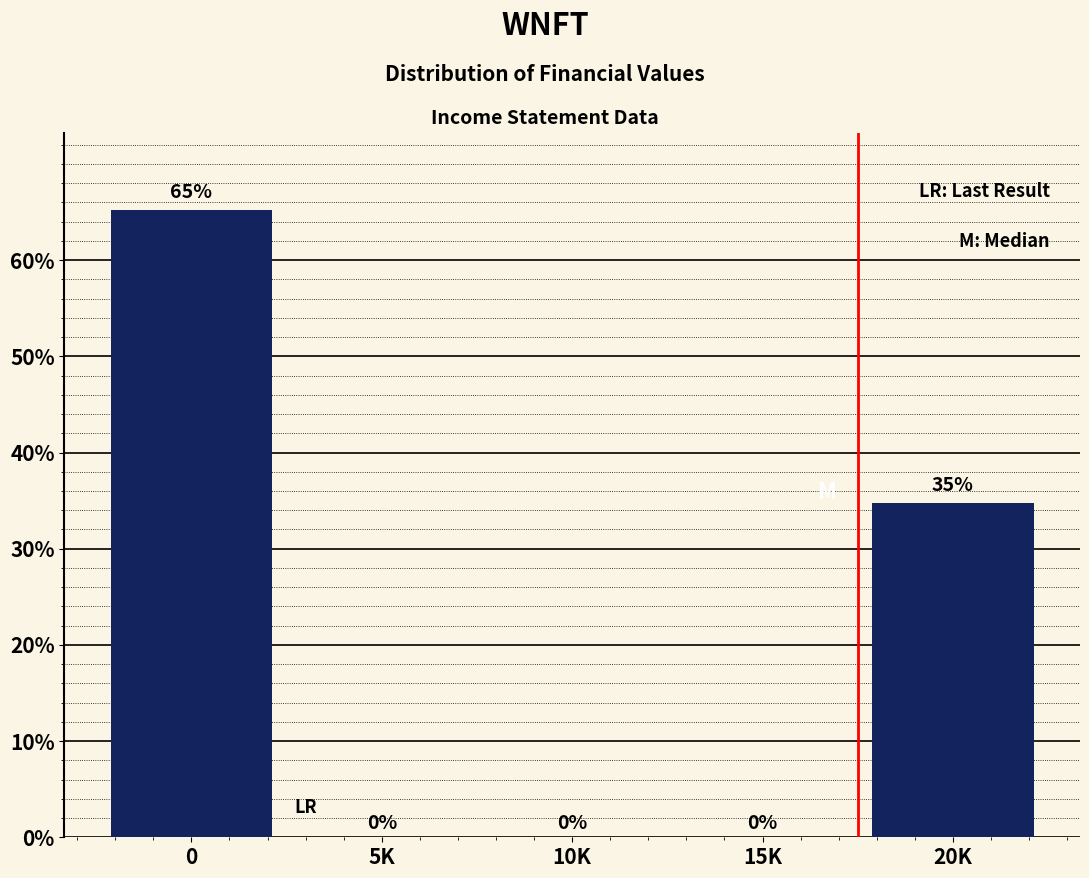

Between 20K and 5K, which is larger?

20K